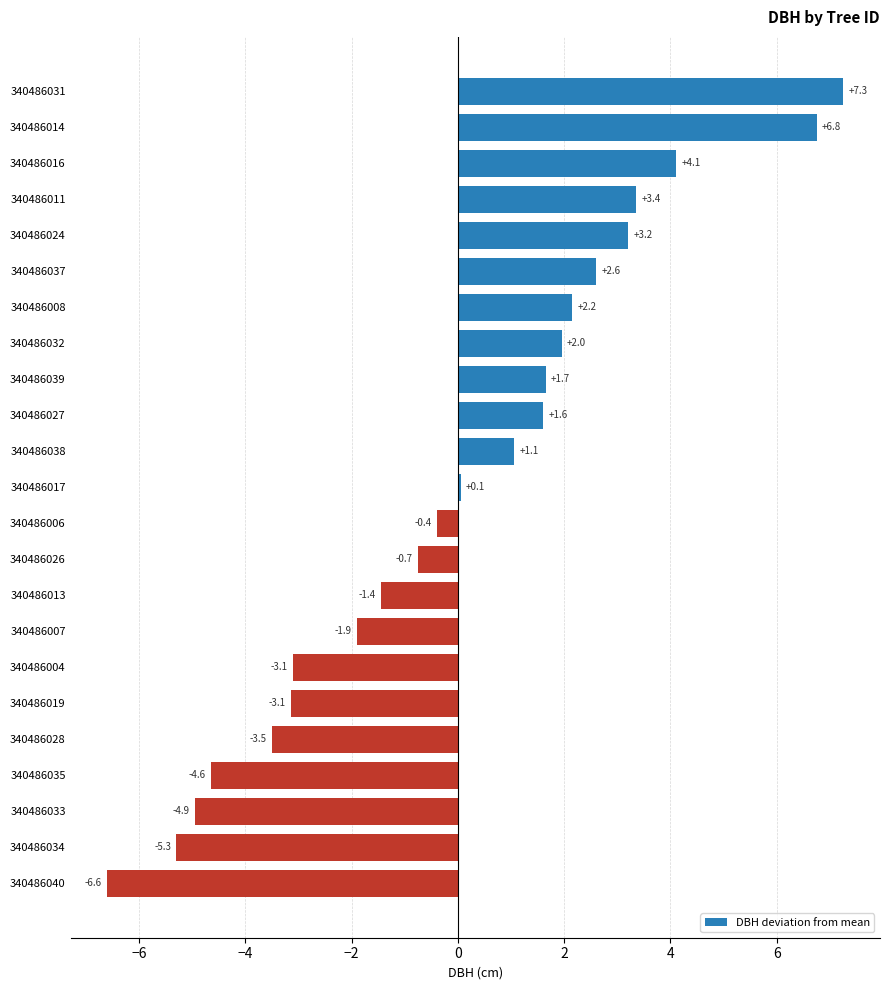

How many positive values are there?

12